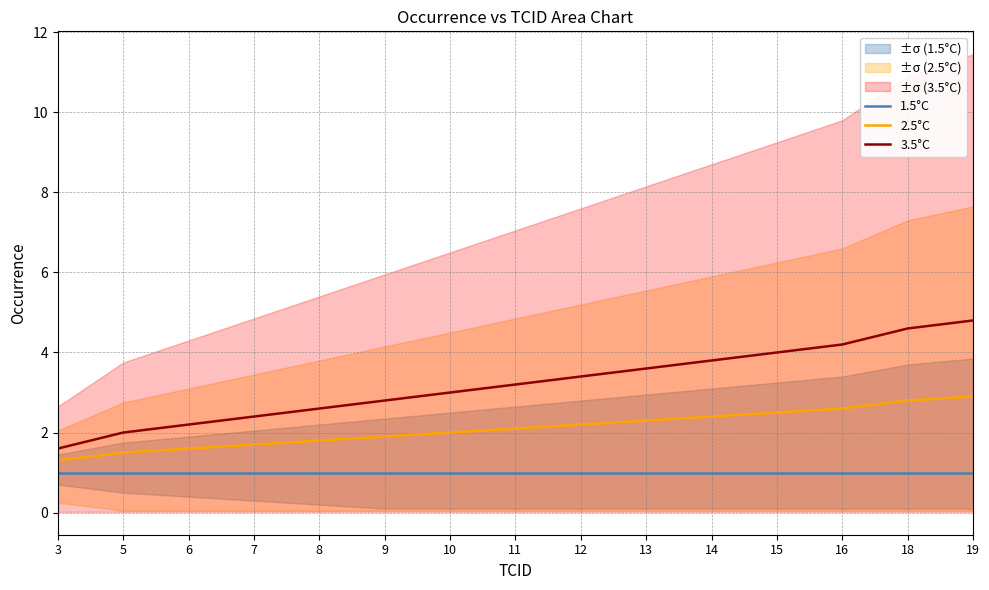

True or false: 3.5°C and 2.5°C cross at least once.

False